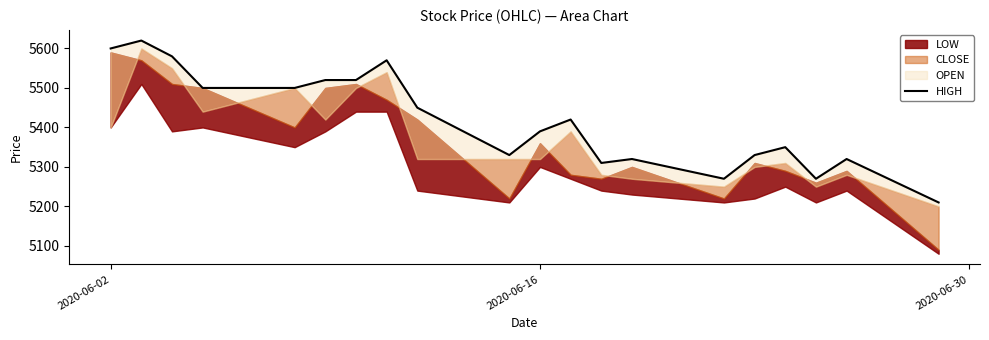

True or false: the data shows 3586 at 18.

False